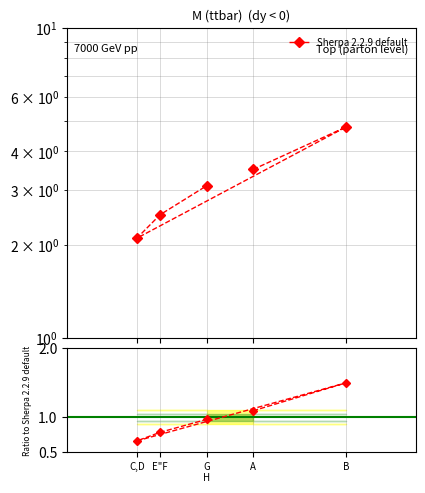

What is the average value?

3.2